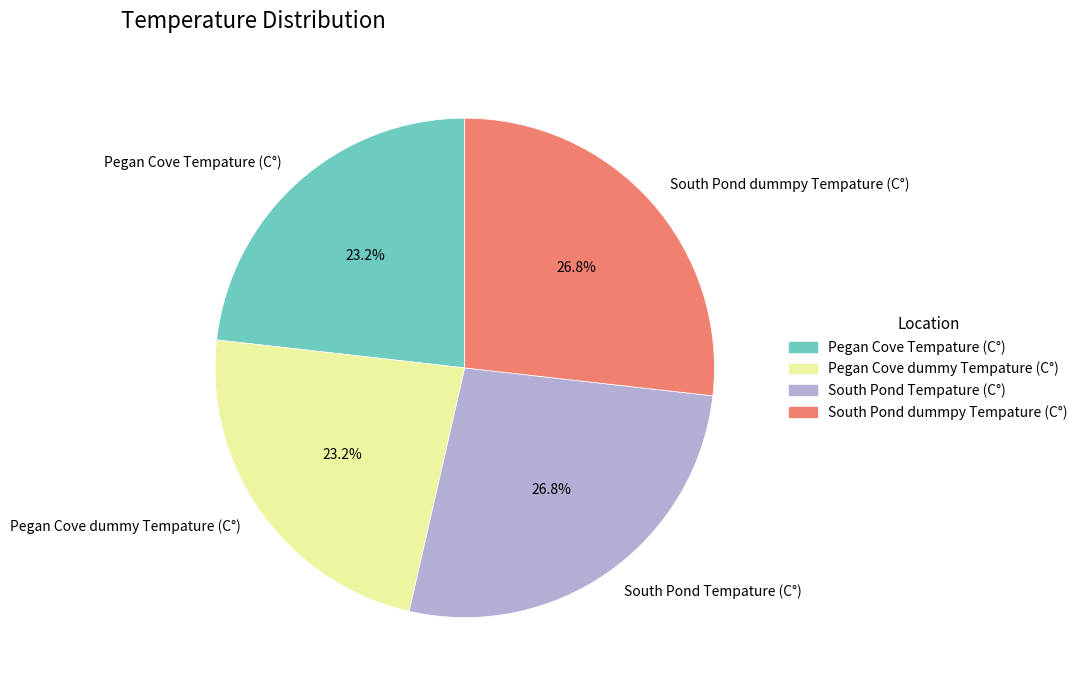

How much of the chart is everything except South Pond Tempature (C°)?

73.2%